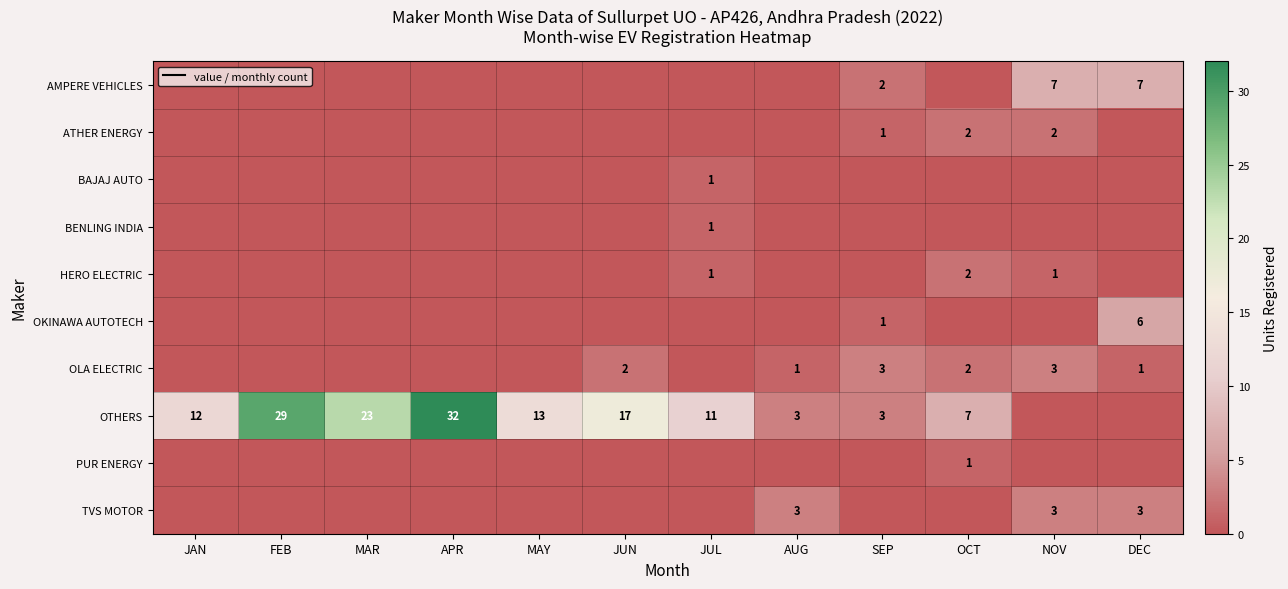

What is the difference between the OTHERS values at JUL and SEP?

8